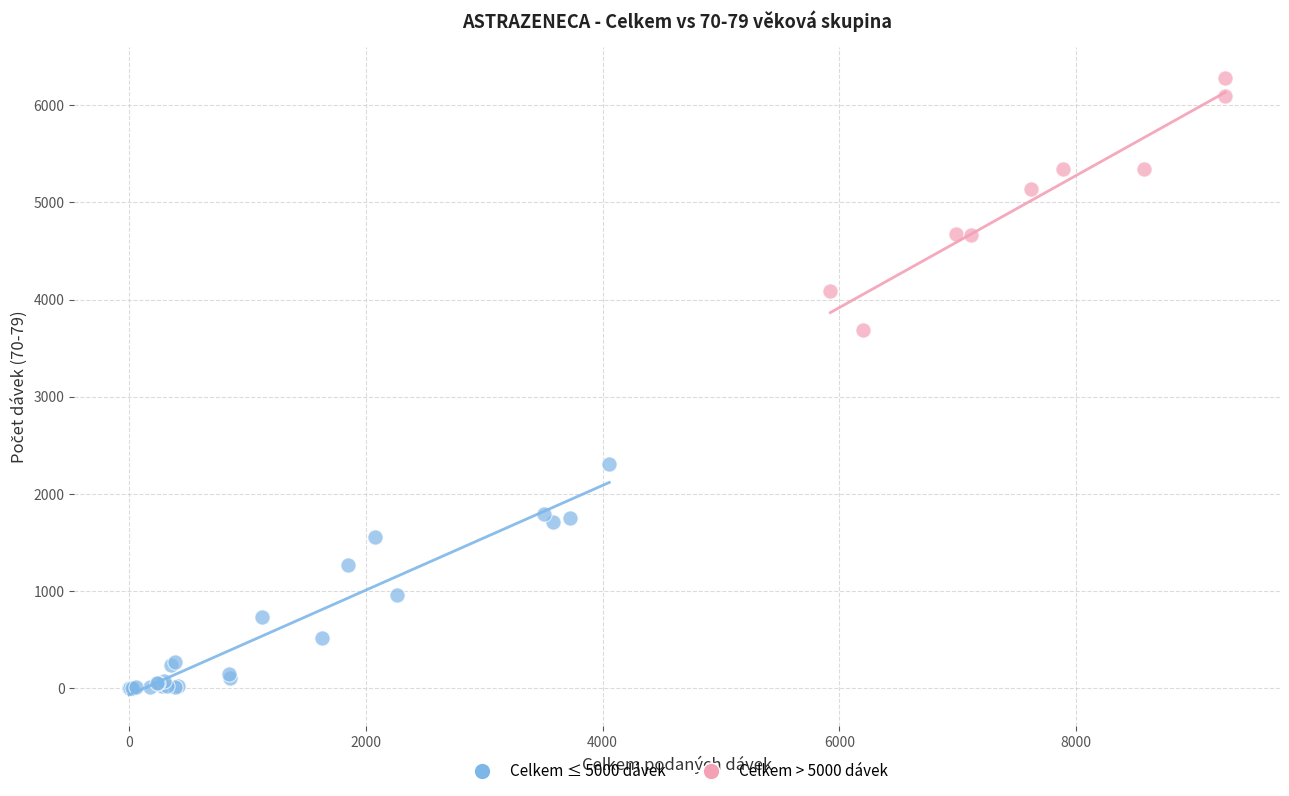

Which series reaches the maximum Y coordinate?

Celkem > 5000 dávek